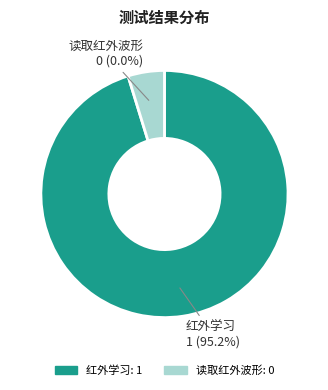

How many slices are in this pie chart?

2